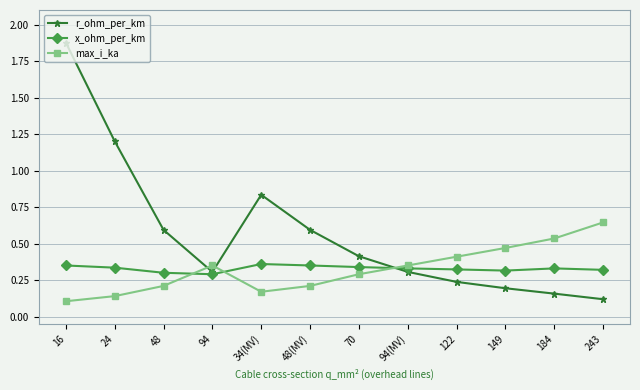

At which category does the chart reach its peak across all series?

16